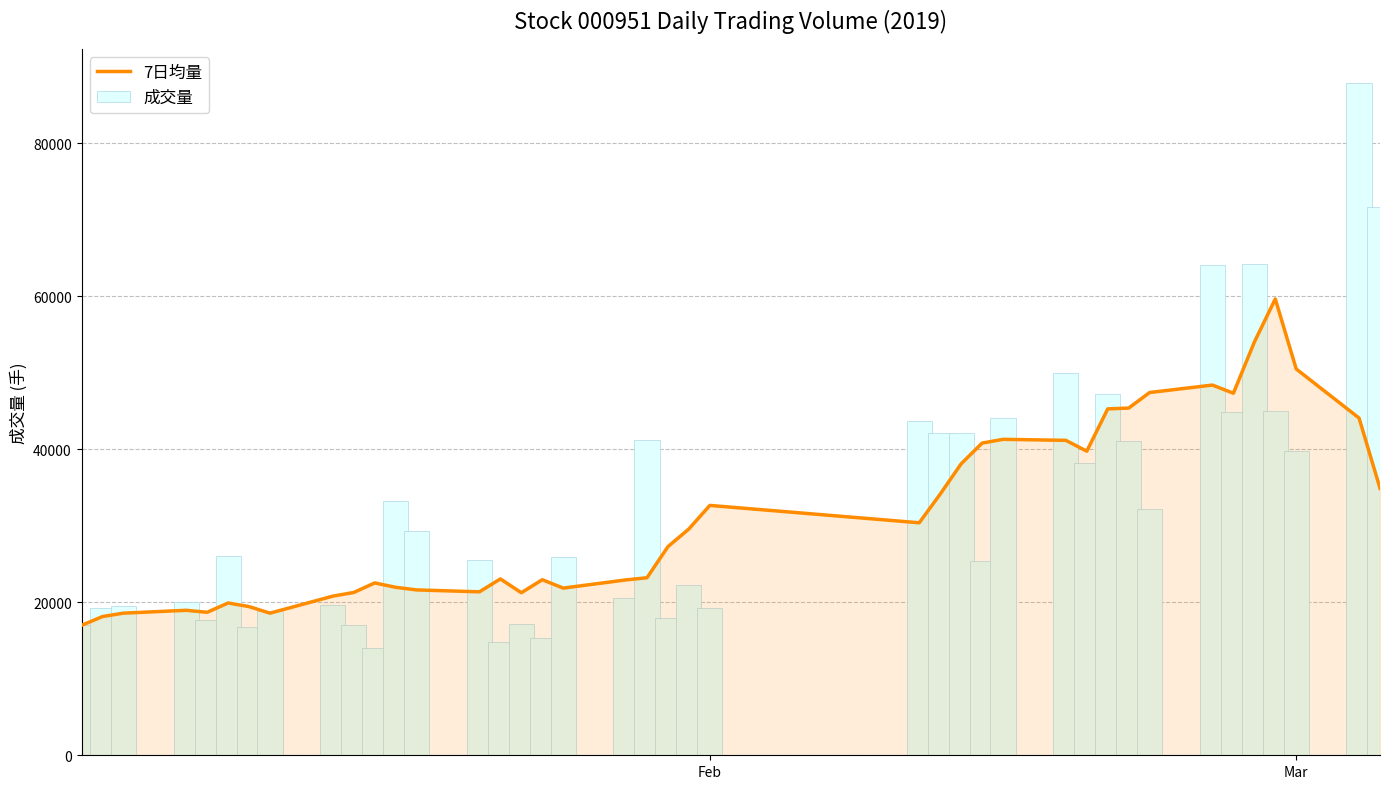

Is it true that 7日均量 equals 56655.9 at 39?

False